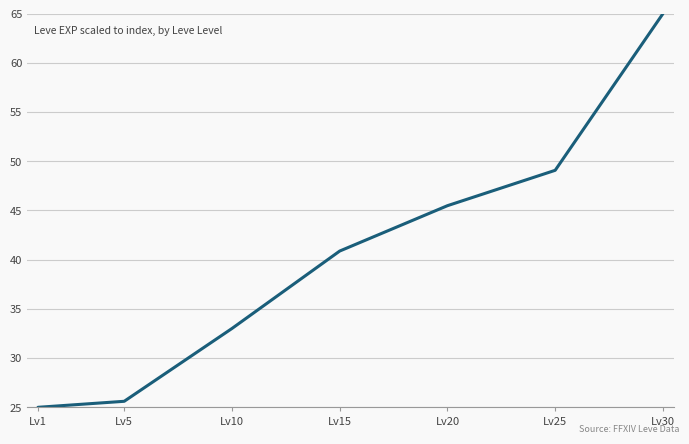

Reading left to right, list all the values displayed in this chart.

25.0	25.6	33.0	40.9	45.5	49.1	65.0